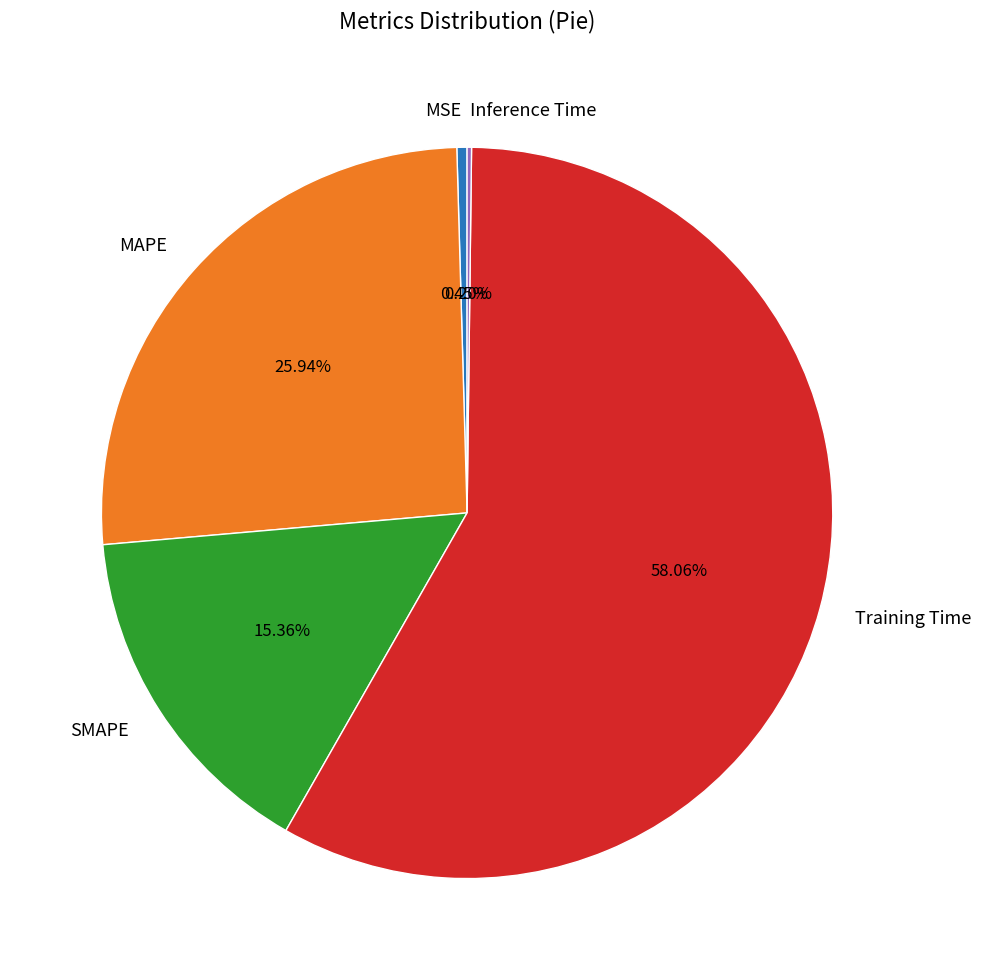

Combined, do Training Time and MSE account for over 50%?

Yes